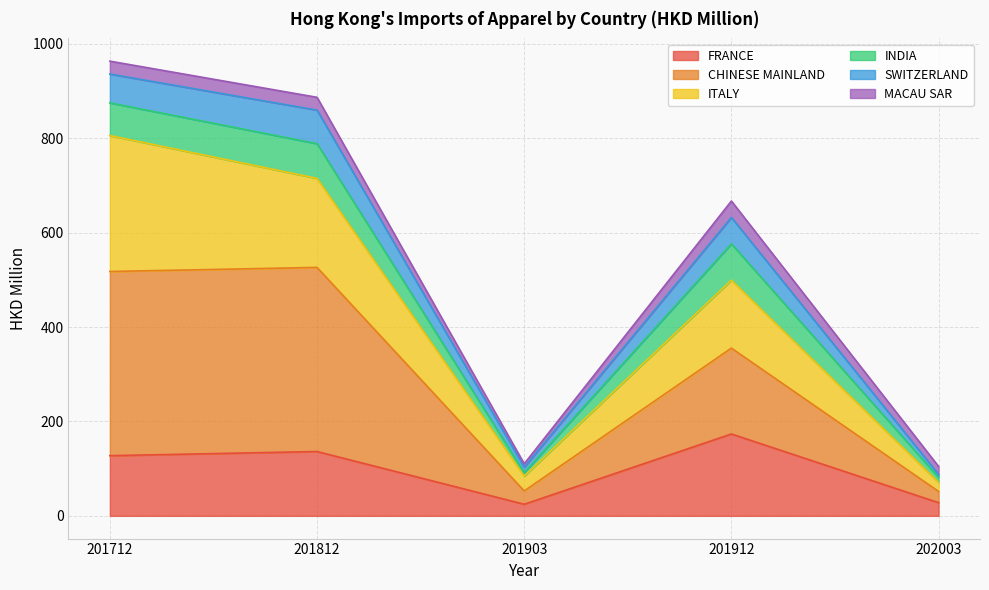

What is the total value across all series at 201812?

887.0